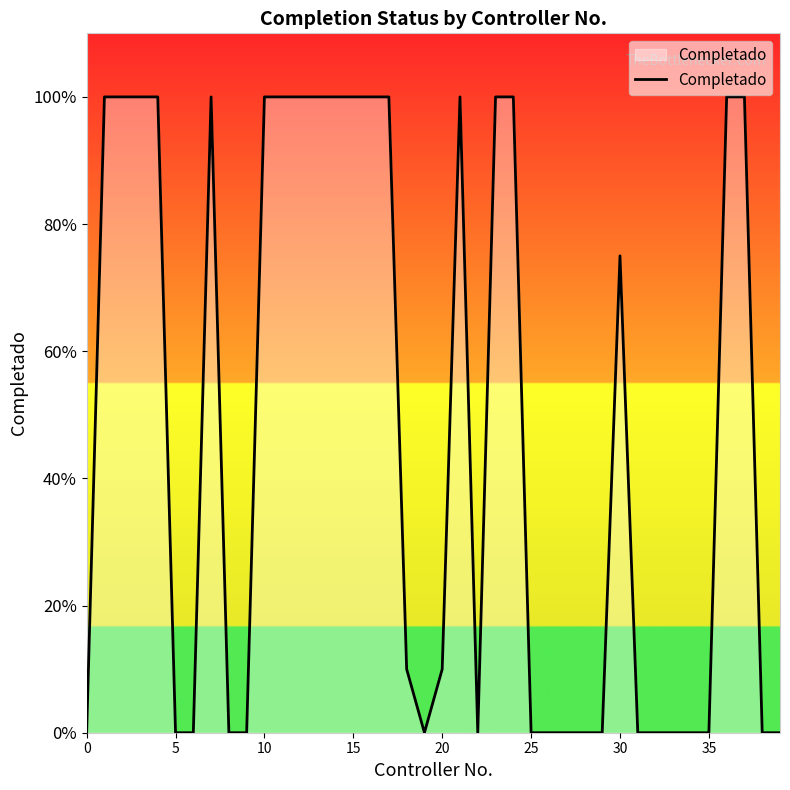

How many points are higher than both their immediate neighbors (excluding endpoints)?

3